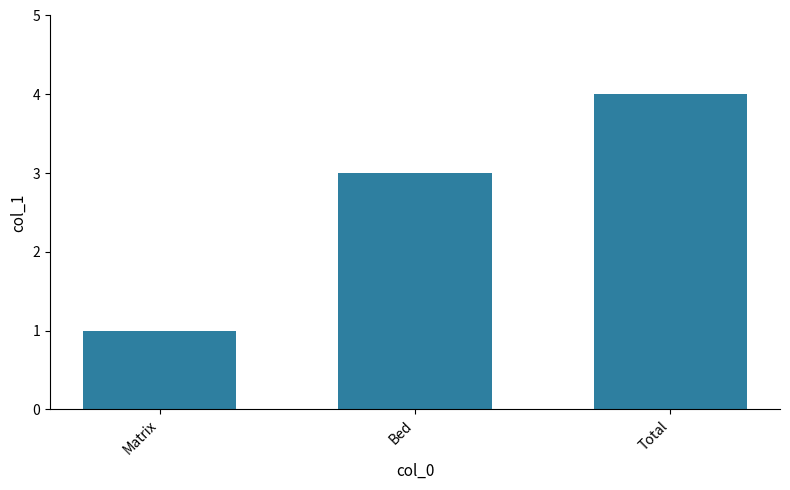

What is the label of the 2nd bar from the left?

Bed